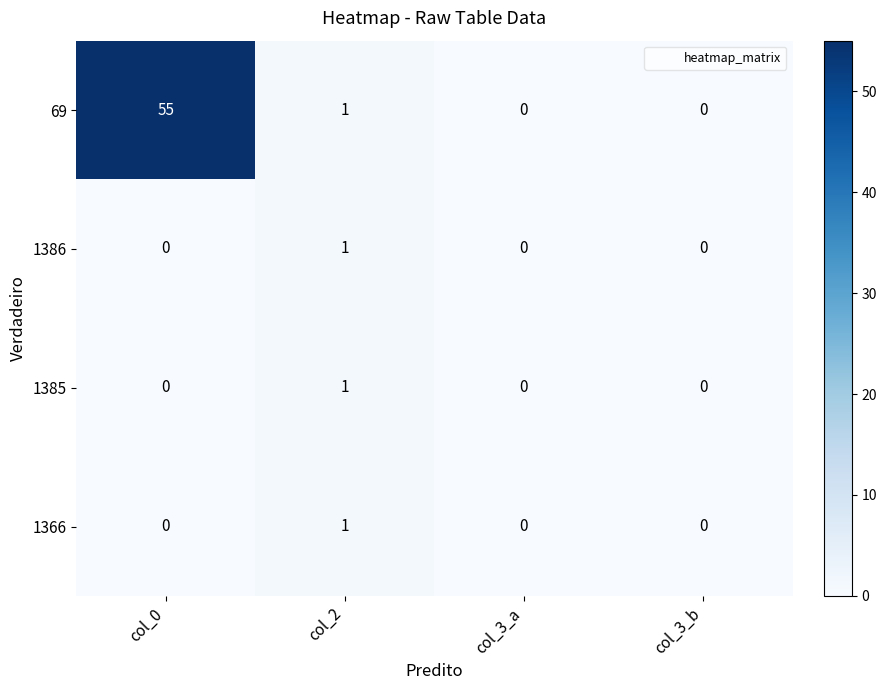

Reading left to right, what are all the values shown in this chart?

69: 55	1	0	0
1386: 0	1	0	0
1385: 0	1	0	0
1366: 0	1	0	0